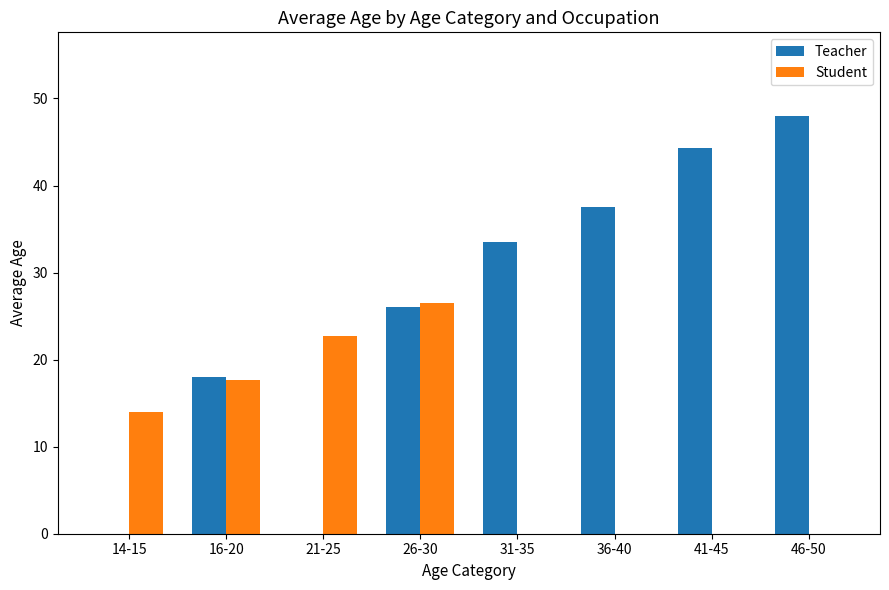

Reading left to right, what are all the values shown in this chart?

Teacher: 0.0	18.0	0.0	26.0	33.5	37.5	44.3	48.0
Student: 14.0	17.6	22.7	26.5	0.0	0.0	0.0	0.0